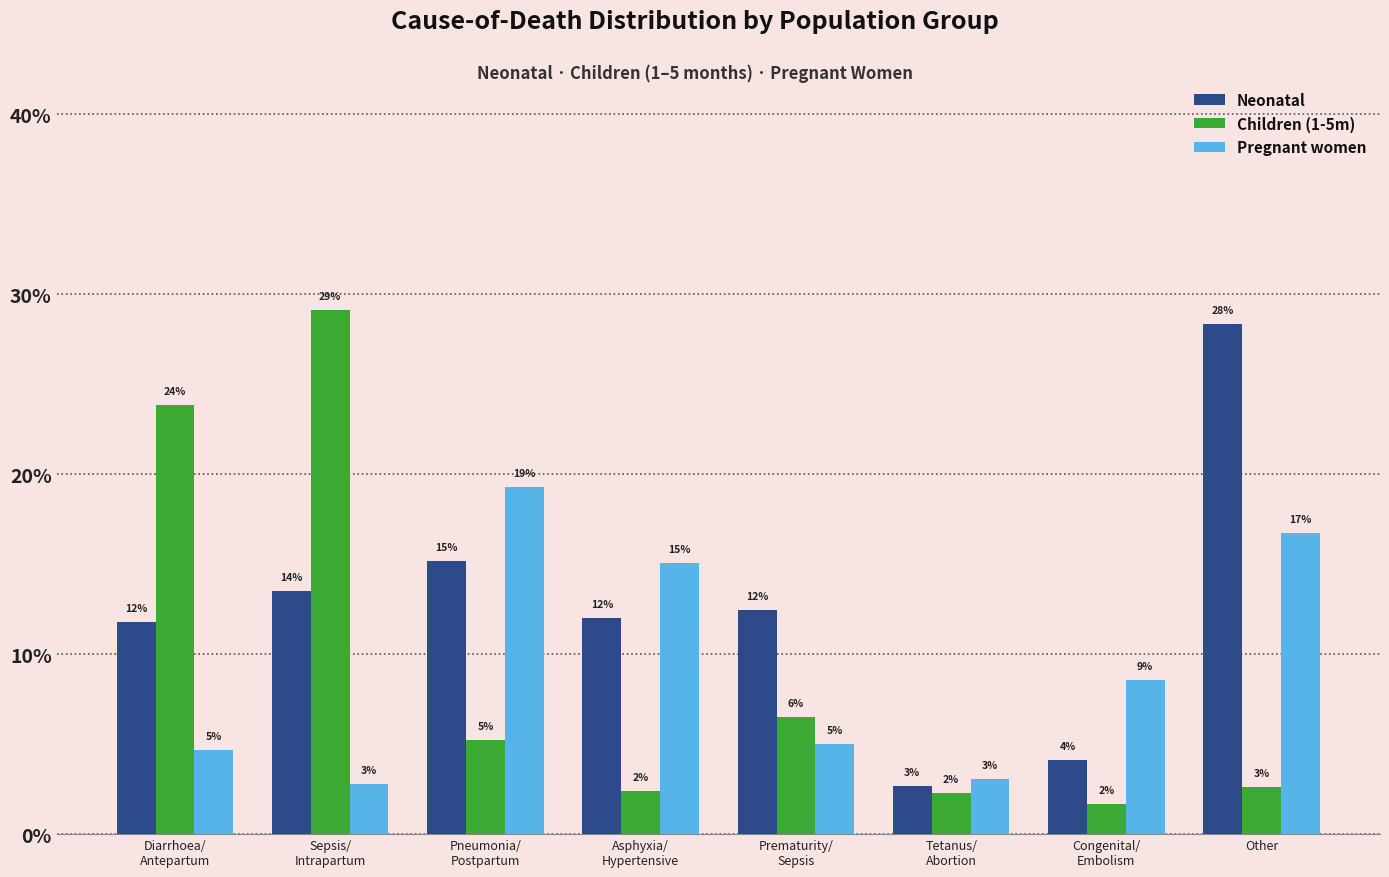

Are the bars horizontal?

No